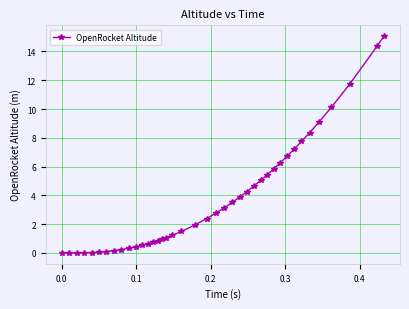

What is the sum of all values?

148.4